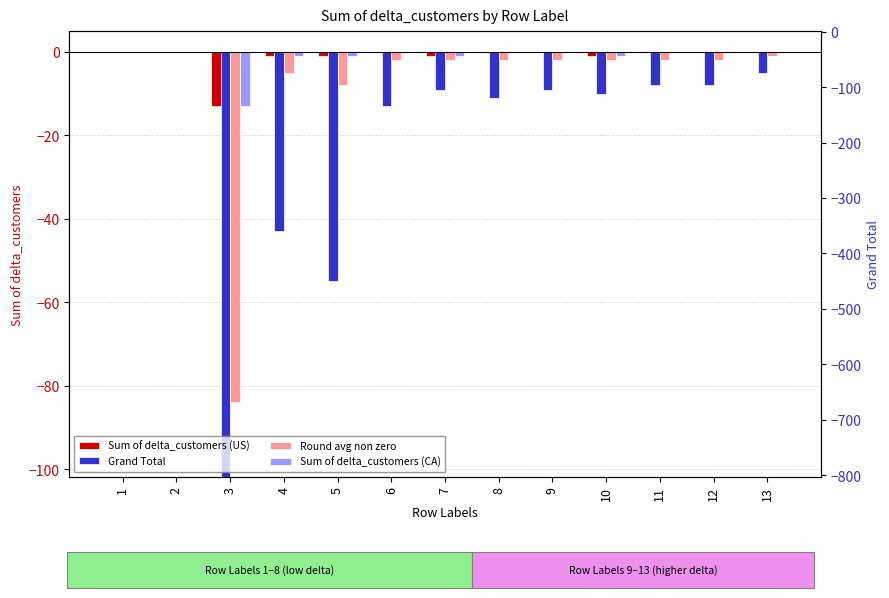

At how many categories does at least one series exceed -98?

13